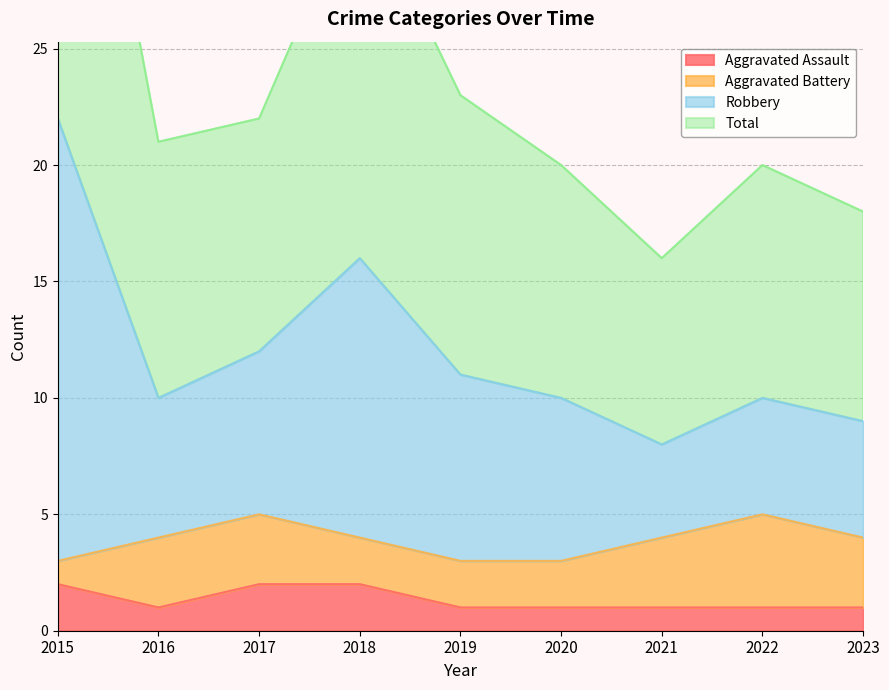

Between 2022 and 2017, which is larger?

2017